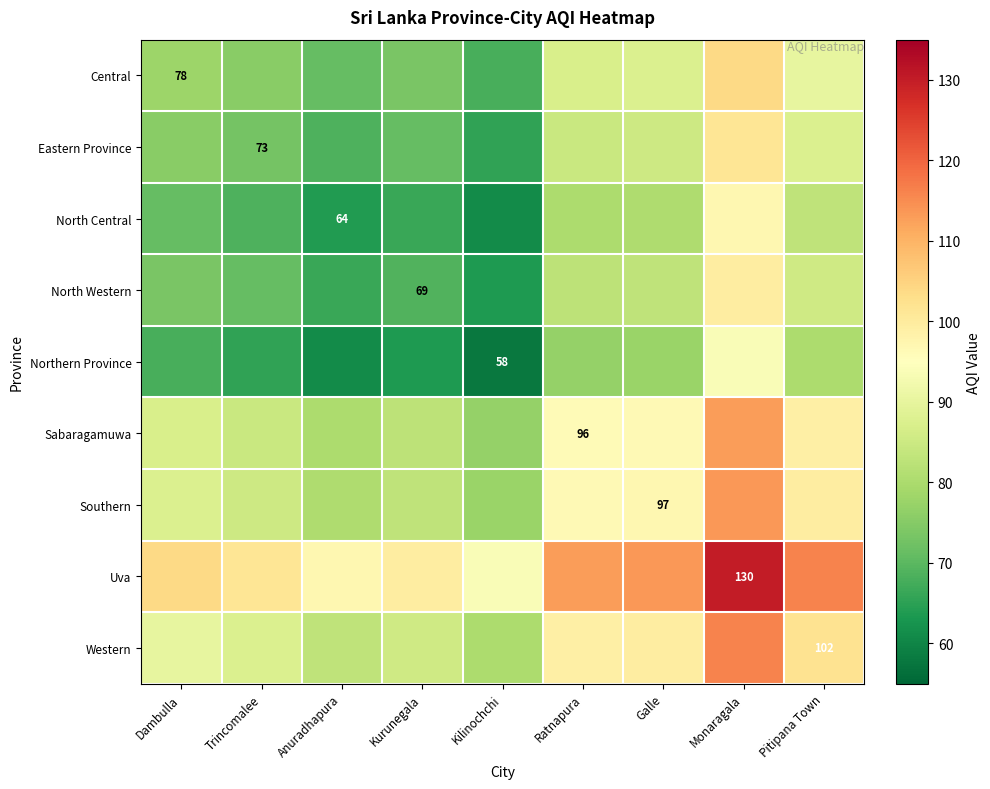

True or false: Uva has a value of 185.9 at Monaragala.

False